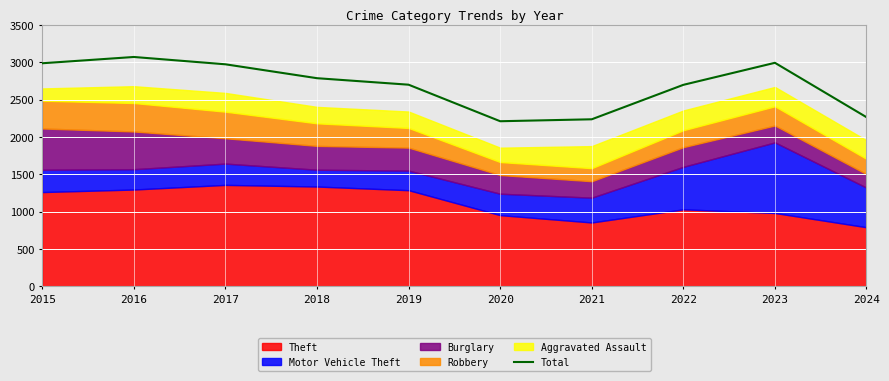

Reading left to right, extract all data points from this chart.

2015=2987	2016=3071	2017=2973	2018=2787	2019=2700	2020=2211	2021=2237	2022=2698	2023=2993	2024=2265